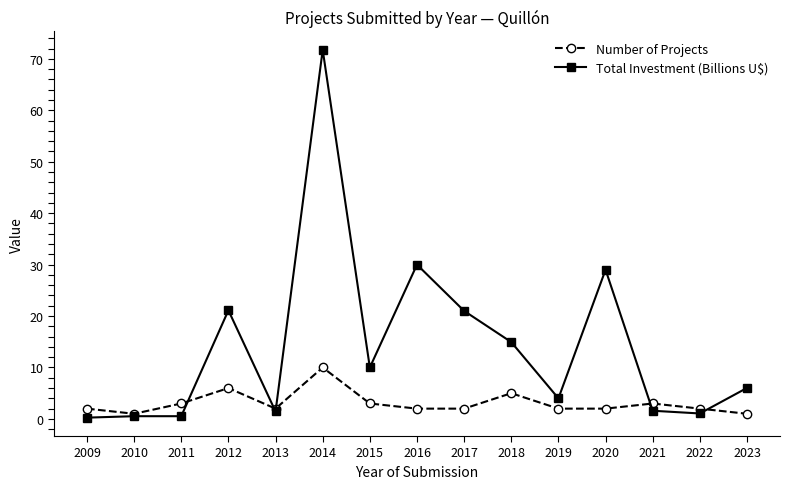

What is the value of the Total Investment (Billions U$) point at the 12th from the left?

29.0